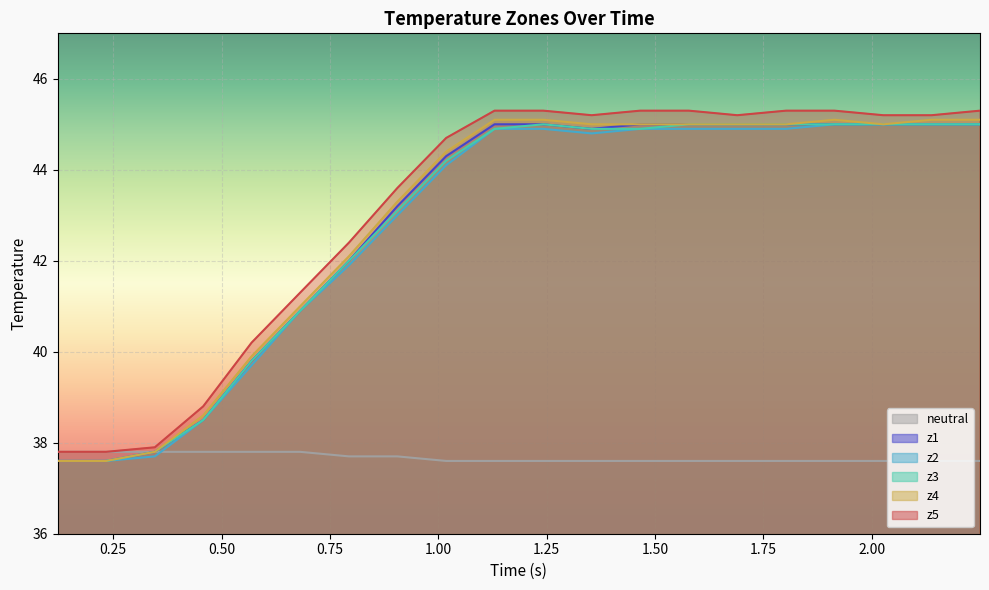

True or false: z5 has more than 2 interior local peaks.

False